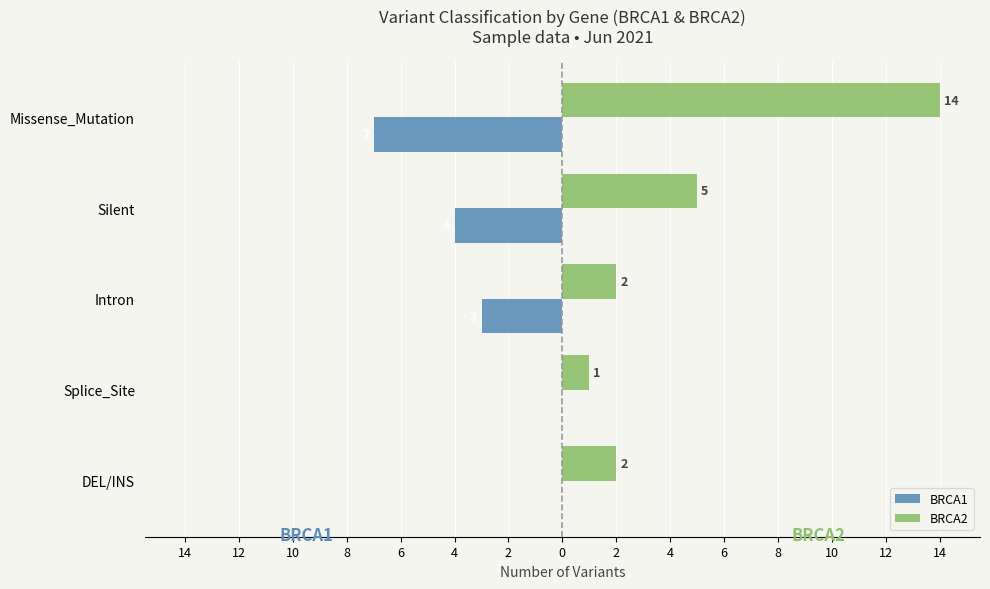

Reading left to right, list all the values displayed in this chart.

BRCA1: -7	-4	-3	0	0
BRCA2: 14	5	2	1	2